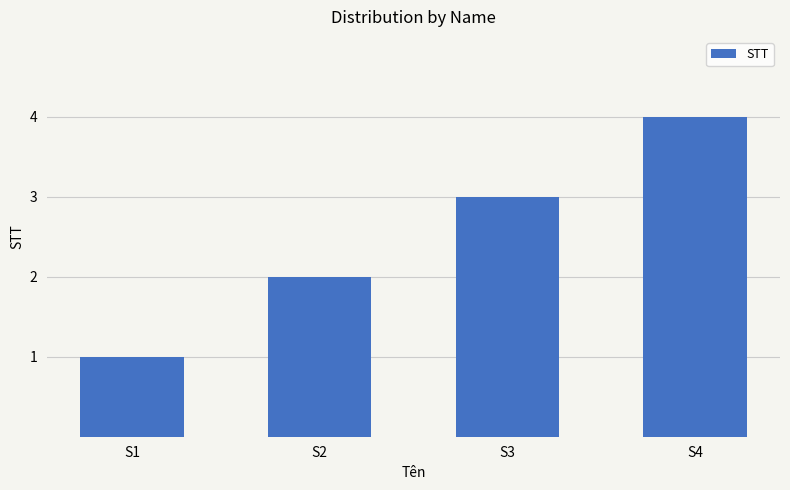

Is it true that the value at S3 is 3?

True